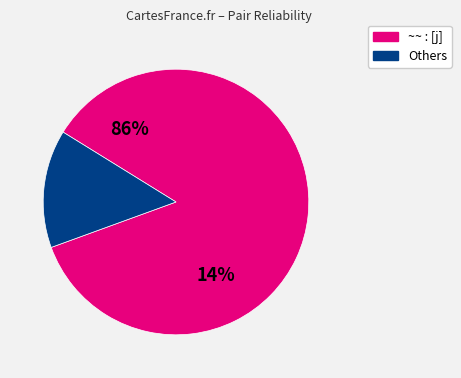

Is ~~ : [j] the majority of the pie?

Yes